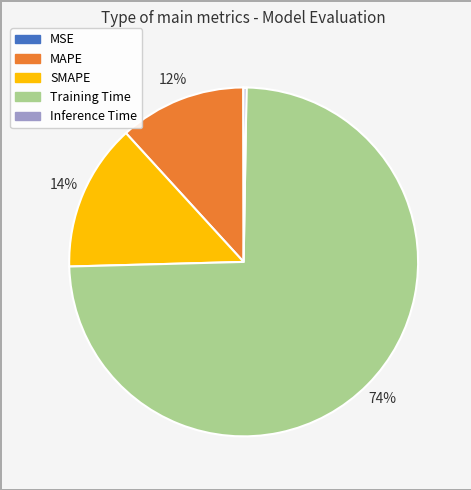

What is the majority slice?

Training Time